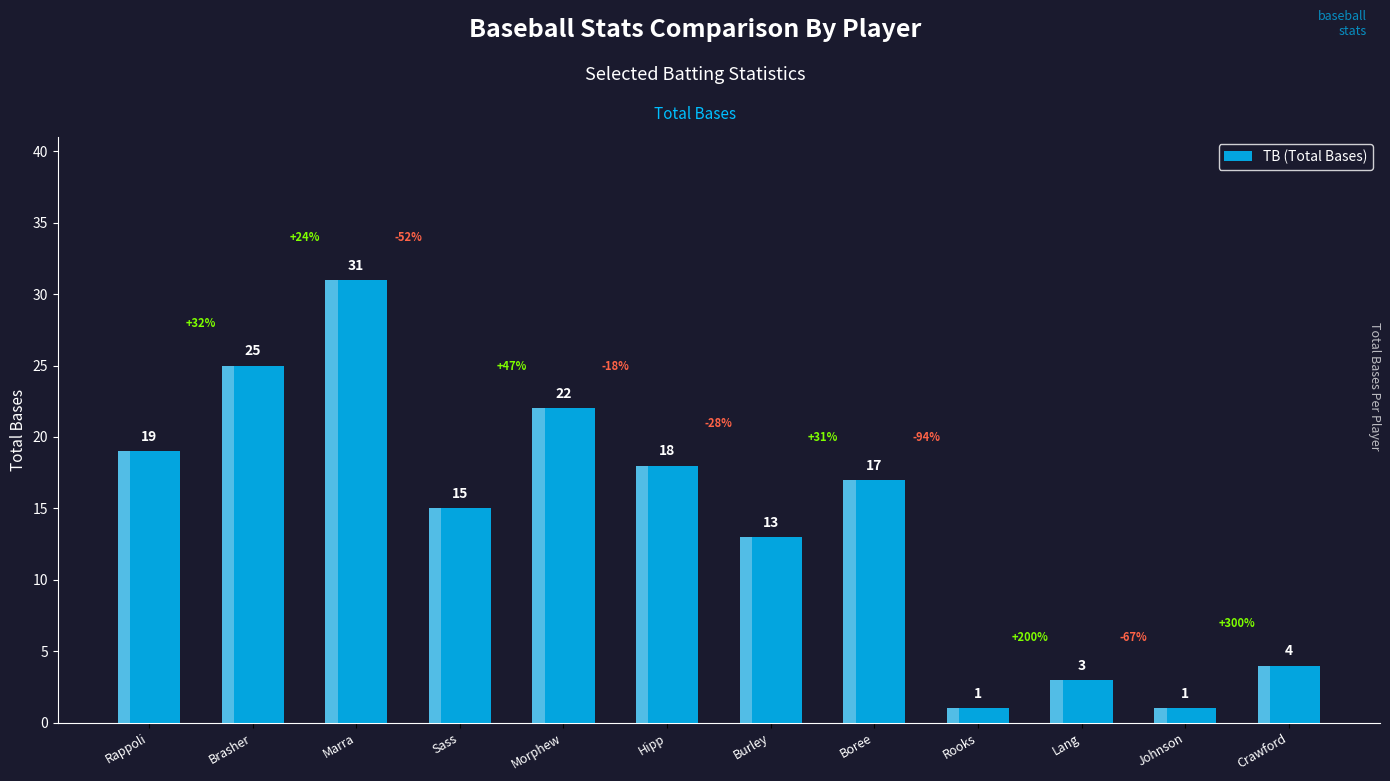

What position from the right is Rooks?

4